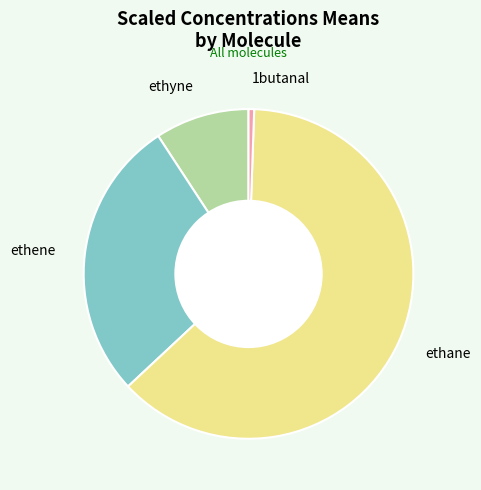

Is there any slice that represents more than half of the pie?

Yes